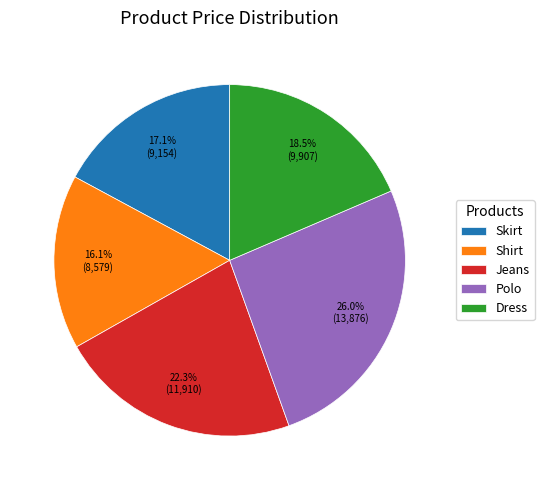

To the nearest percent, what is the difference between the largest and smallest slice percentages?

10%